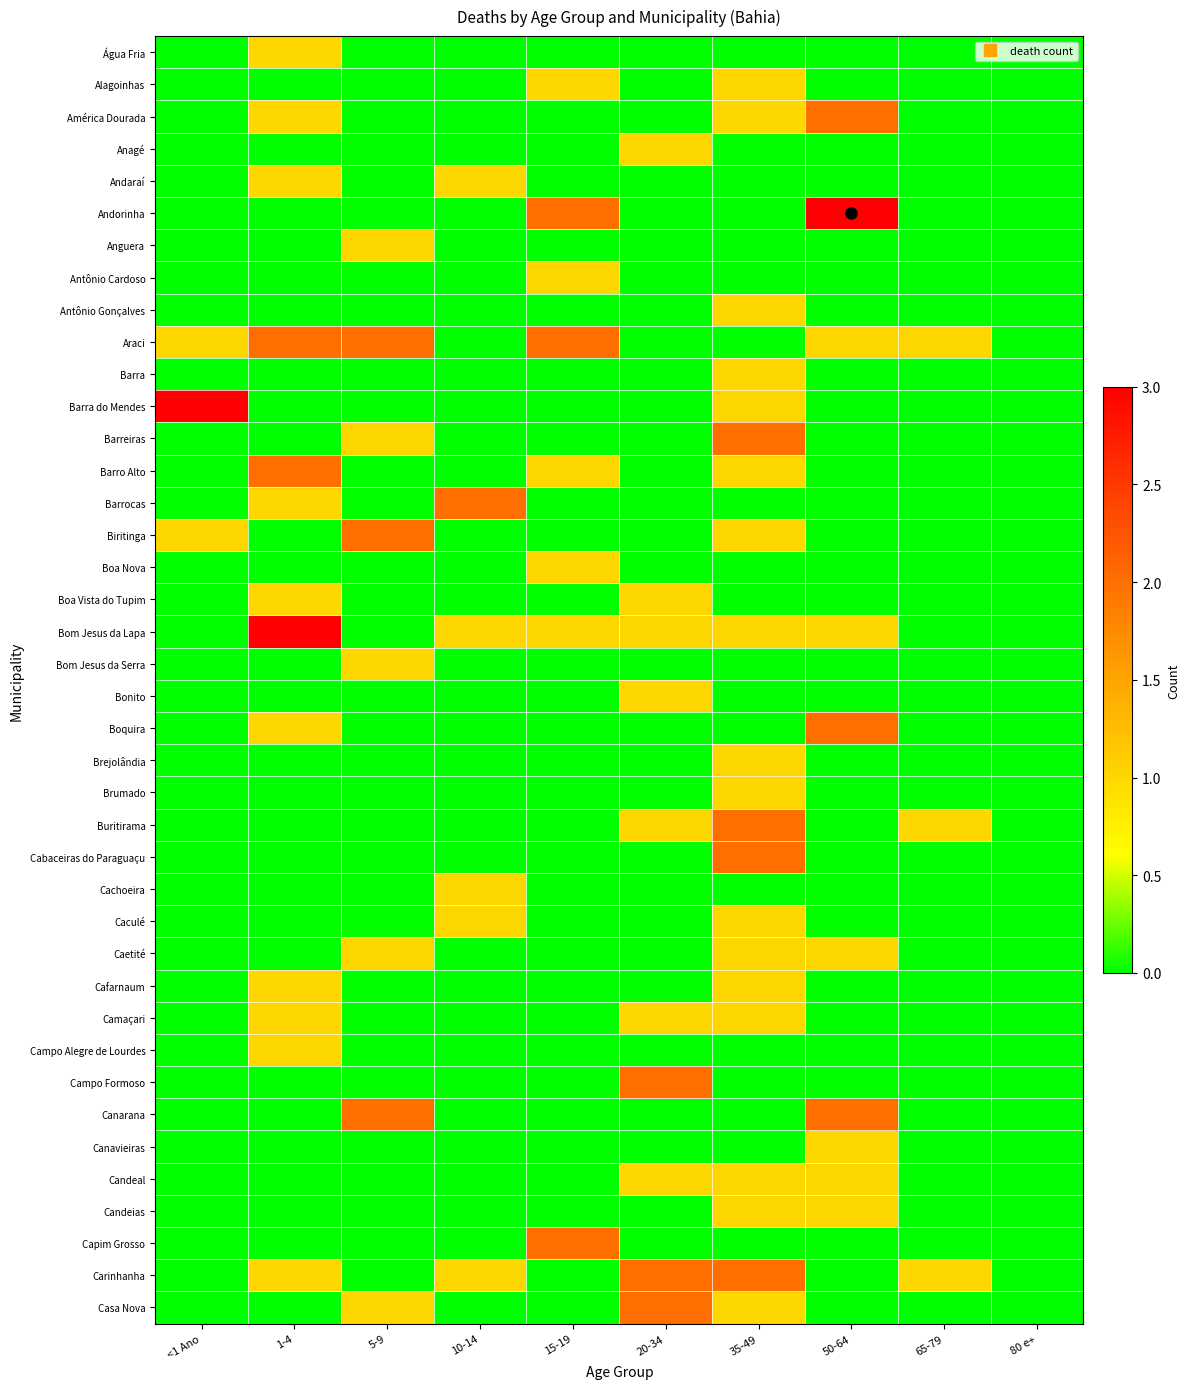

List the series in order of their peak value, lowest first.

Água Fria, Alagoinhas, Anagé, Andaraí, Anguera, Antônio Cardoso, Antônio Gonçalves, Barra, Boa Nova, Boa Vista do Tupim, Bom Jesus da Serra, Bonito, Brejolândia, Brumado, Cachoeira, Caculé, Caetité, Cafarnaum, Camaçari, Campo Alegre de Lourdes, Canavieiras, Candeal, Candeias, América Dourada, Araci, Barreiras, Barro Alto, Barrocas, Biritinga, Boquira, Buritirama, Cabaceiras do Paraguaçu, Campo Formoso, Canarana, Capim Grosso, Carinhanha, Casa Nova, Andorinha, Barra do Mendes, Bom Jesus da Lapa